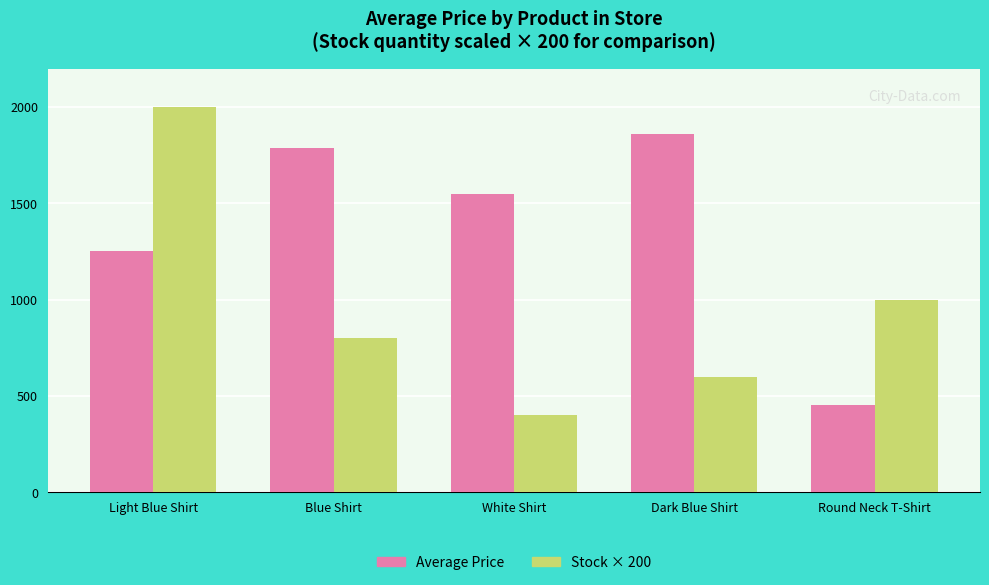

True or false: Stock × 200 has a value of 139 at Dark Blue Shirt.

False